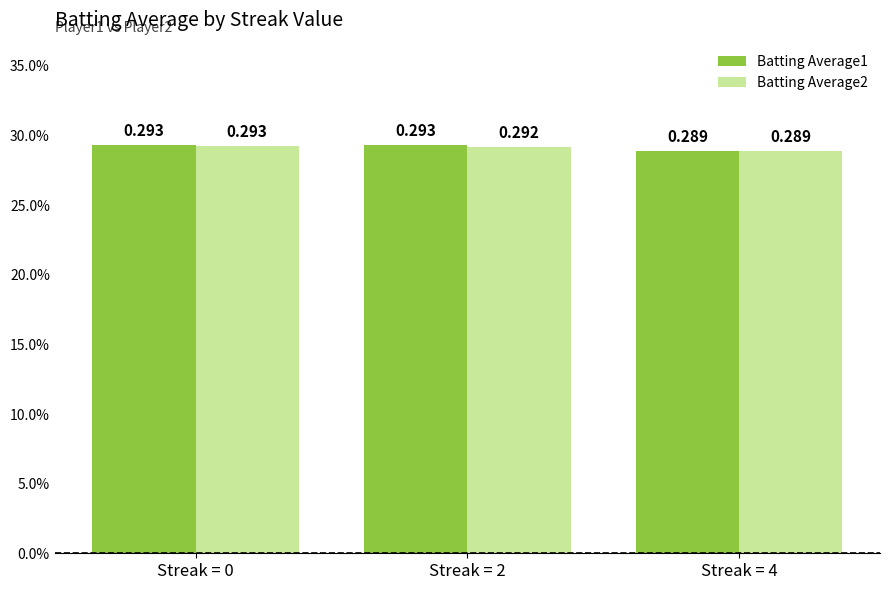

Reading right to left, list all the values displayed in this chart.

Batting Average1: Streak = 4=0.3	Streak = 2=0.3	Streak = 0=0.3
Batting Average2: Streak = 4=0.3	Streak = 2=0.3	Streak = 0=0.3